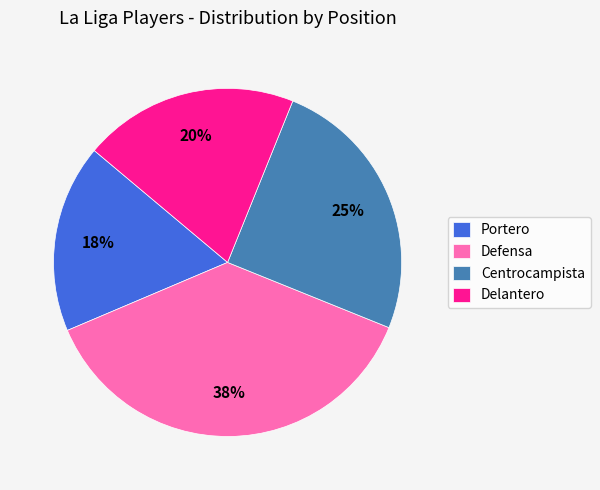

Count the number of slices in the pie.

4